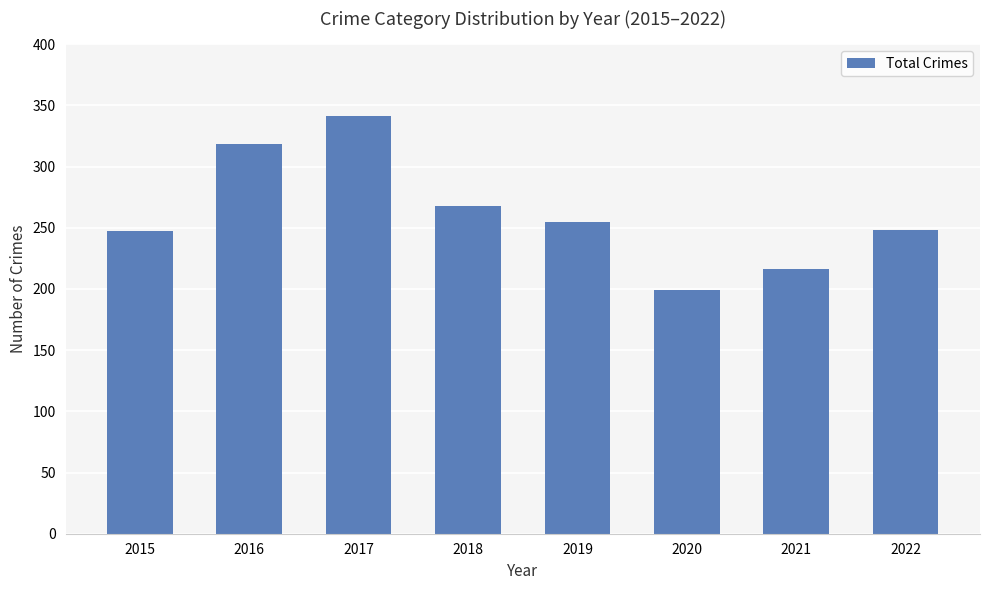

What is the change in value from 2016 to 2018?

-50